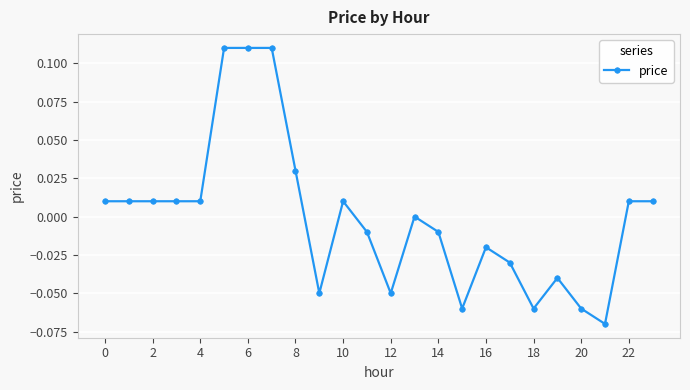

True or false: there are more than 0 points higher than both neighbors.

True